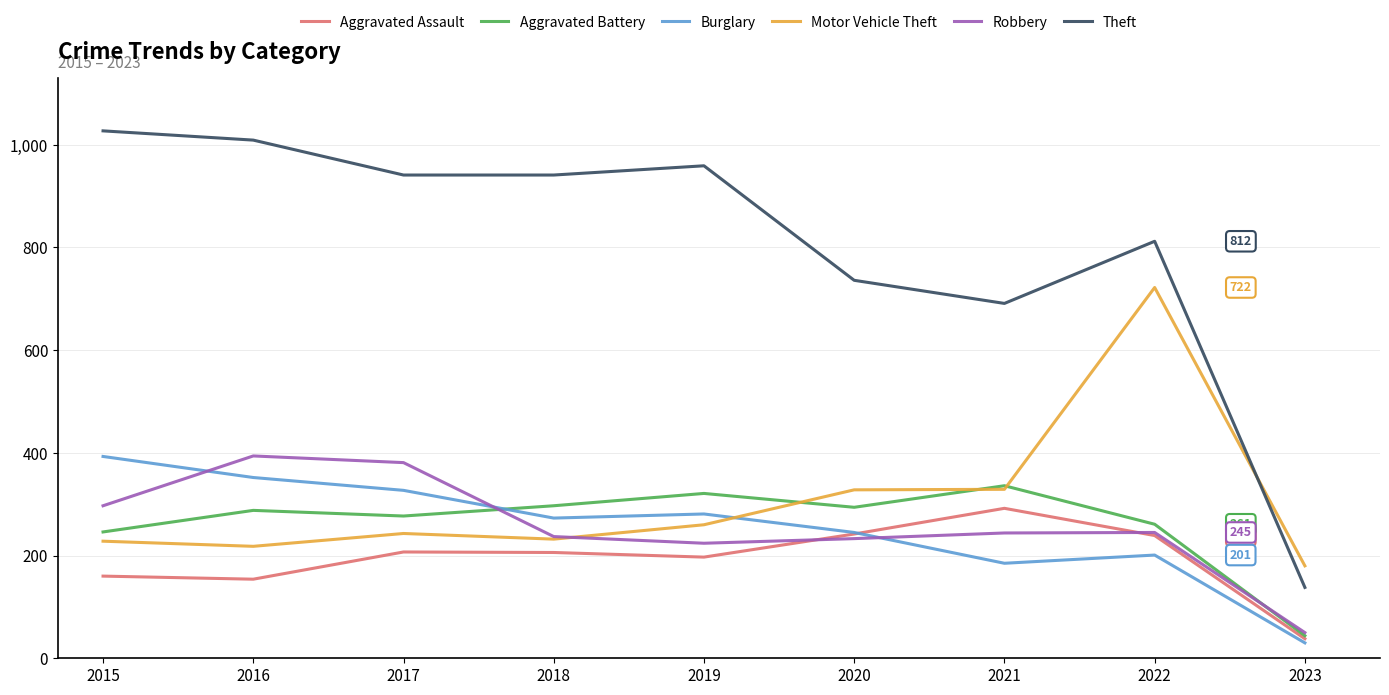

Which category has the lowest value in the Motor Vehicle Theft series?

2023